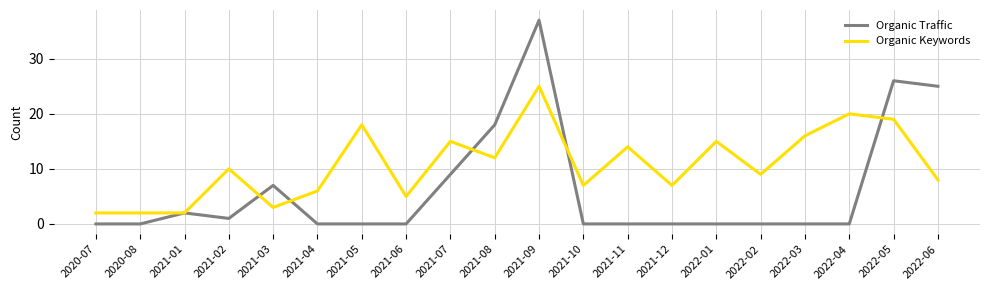

At which category is the sum across all series the highest?

2021-09